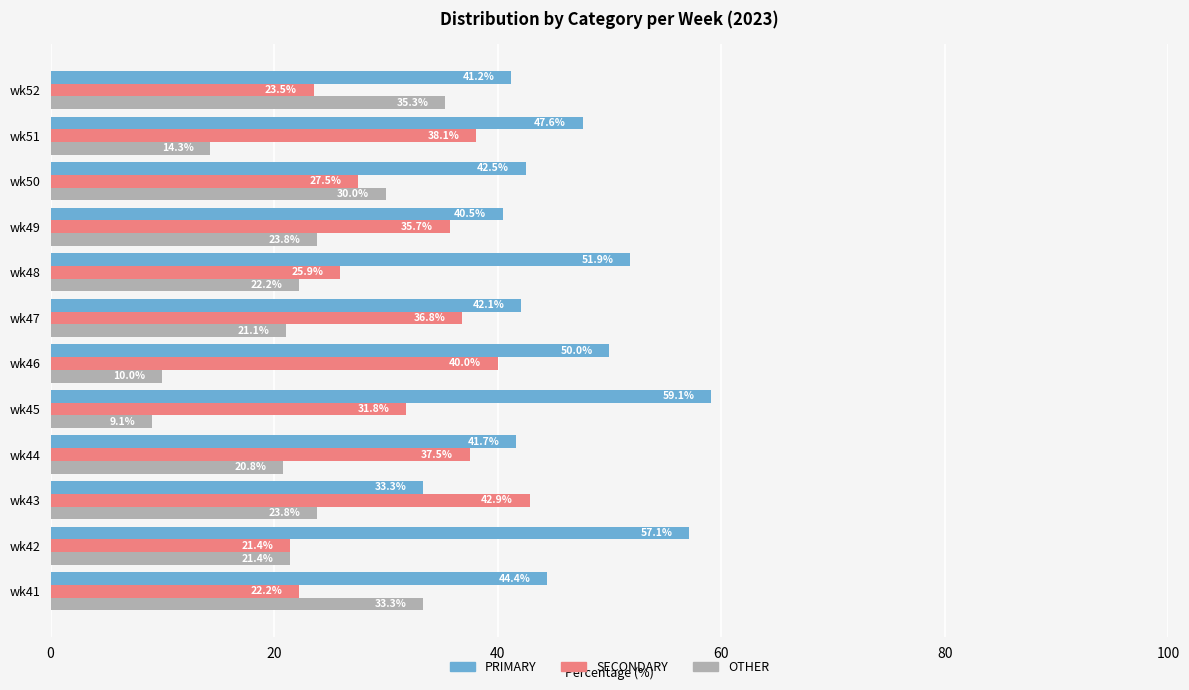

What is the sum of all SECONDARY values?

383.4